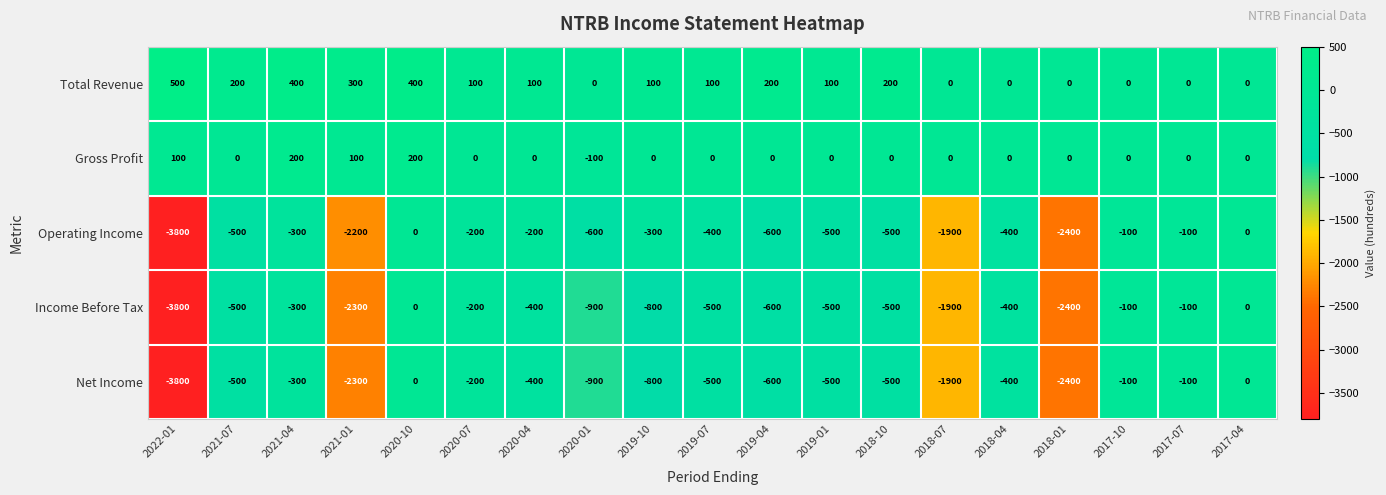

What is the difference between the highest and lowest values at 2020-07?

300